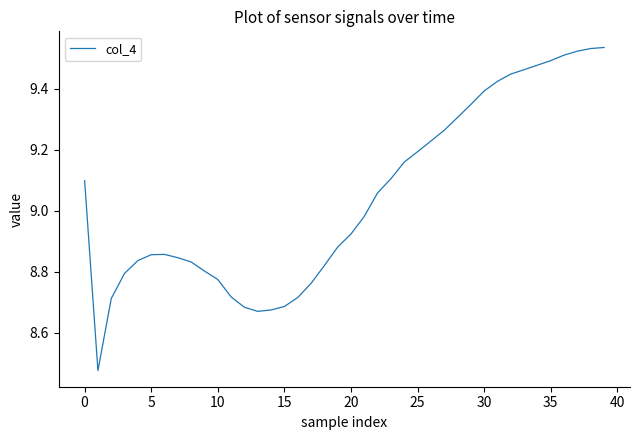

What is the difference between the maximum and minimum values?

1.1